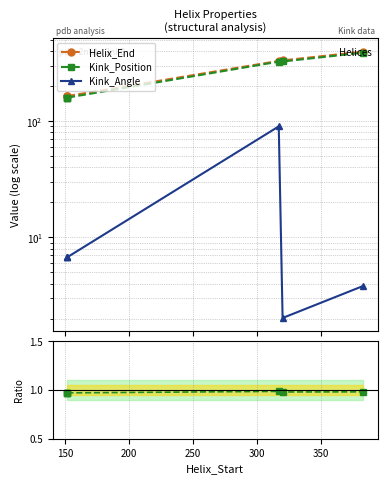

Which series has the widest spread of values?

Helix_End